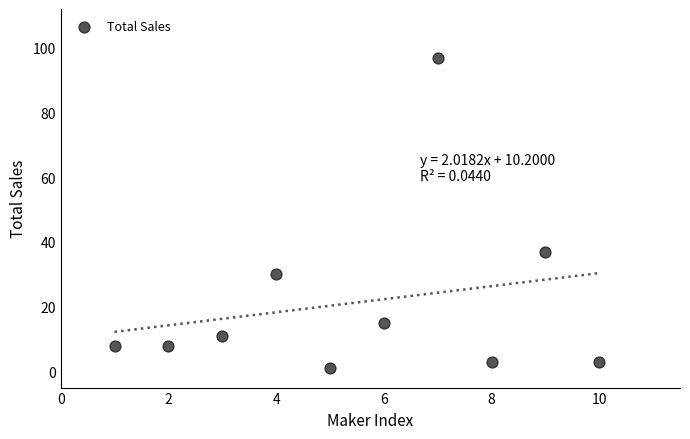

What is the range of X values (max minus min)?

9